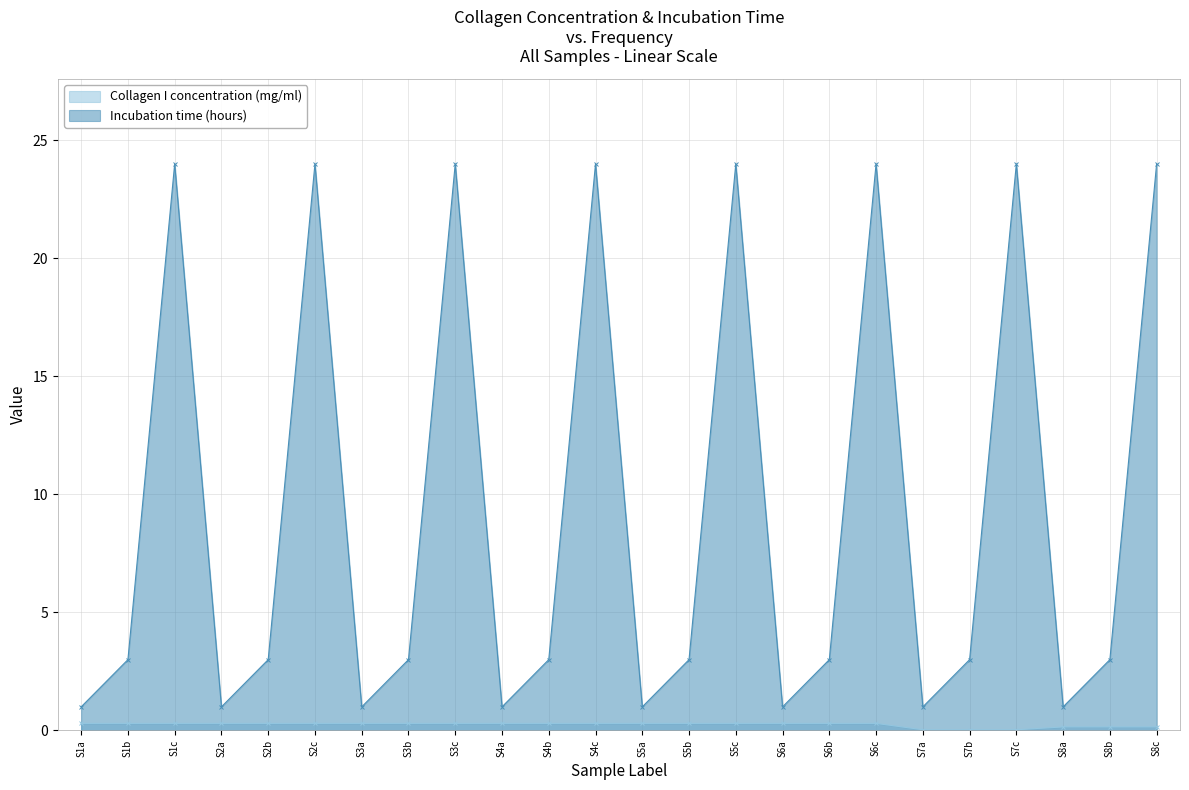

Which category has the highest value across all series?

S1c